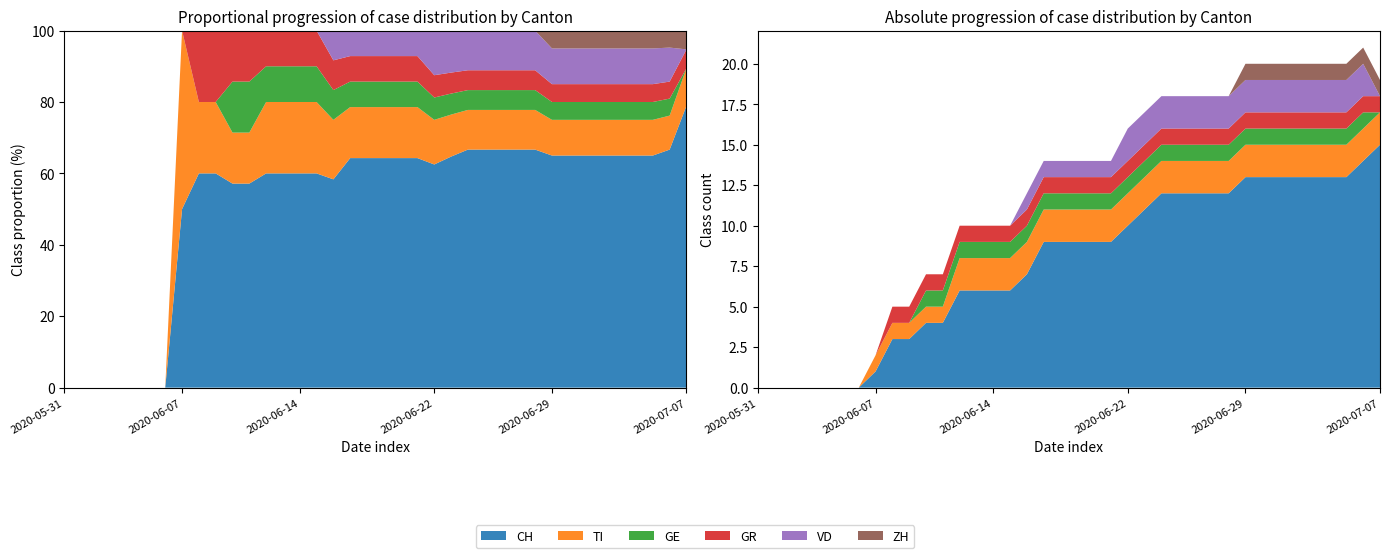

Reading left to right, transcribe all the data shown in this chart.

CH: 0	0	0	0	0	0	0	1	3	3	4	4	6	6	6	6	7	9	9	9	9	9	10	11	12	12	12	12	12	13	13	13	13	13	13	13	14	15
TI: 0	0	0	0	0	0	0	1	1	1	1	1	2	2	2	2	2	2	2	2	2	2	2	2	2	2	2	2	2	2	2	2	2	2	2	2	2	2
GE: 0	0	0	0	0	0	0	0	0	0	1	1	1	1	1	1	1	1	1	1	1	1	1	1	1	1	1	1	1	1	1	1	1	1	1	1	1	0
GR: 0	0	0	0	0	0	0	0	1	1	1	1	1	1	1	1	1	1	1	1	1	1	1	1	1	1	1	1	1	1	1	1	1	1	1	1	1	1
VD: 0	0	0	0	0	0	0	0	0	0	0	0	0	0	0	0	1	1	1	1	1	1	2	2	2	2	2	2	2	2	2	2	2	2	2	2	2	0
ZH: 0	0	0	0	0	0	0	0	0	0	0	0	0	0	0	0	0	0	0	0	0	0	0	0	0	0	0	0	0	1	1	1	1	1	1	1	1	1